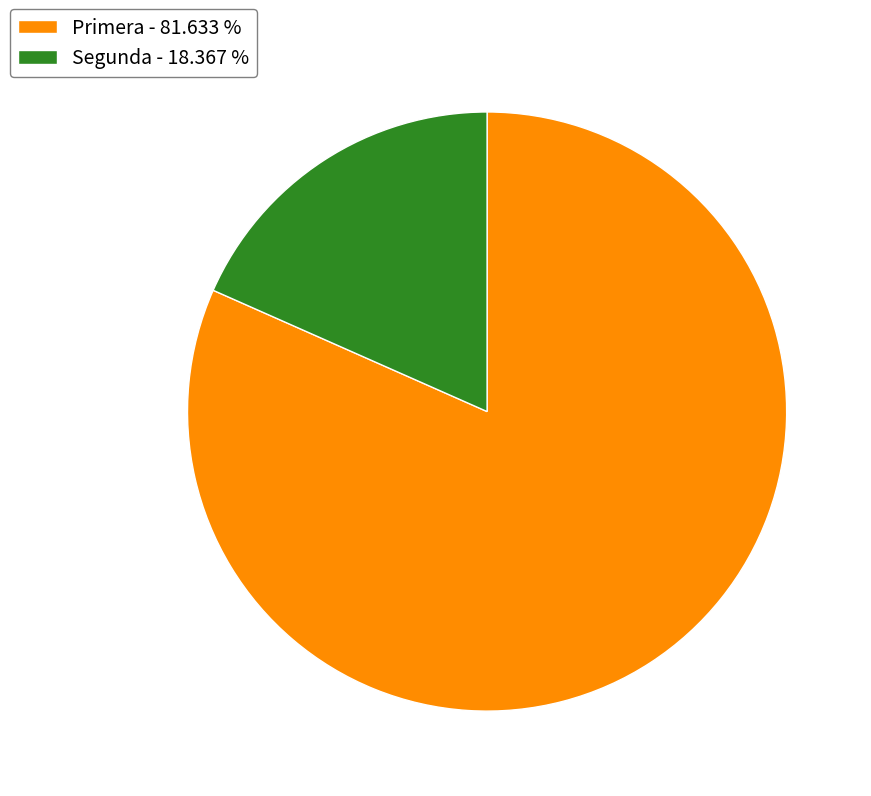

Combined, do Segunda and Primera account for over 50%?

Yes